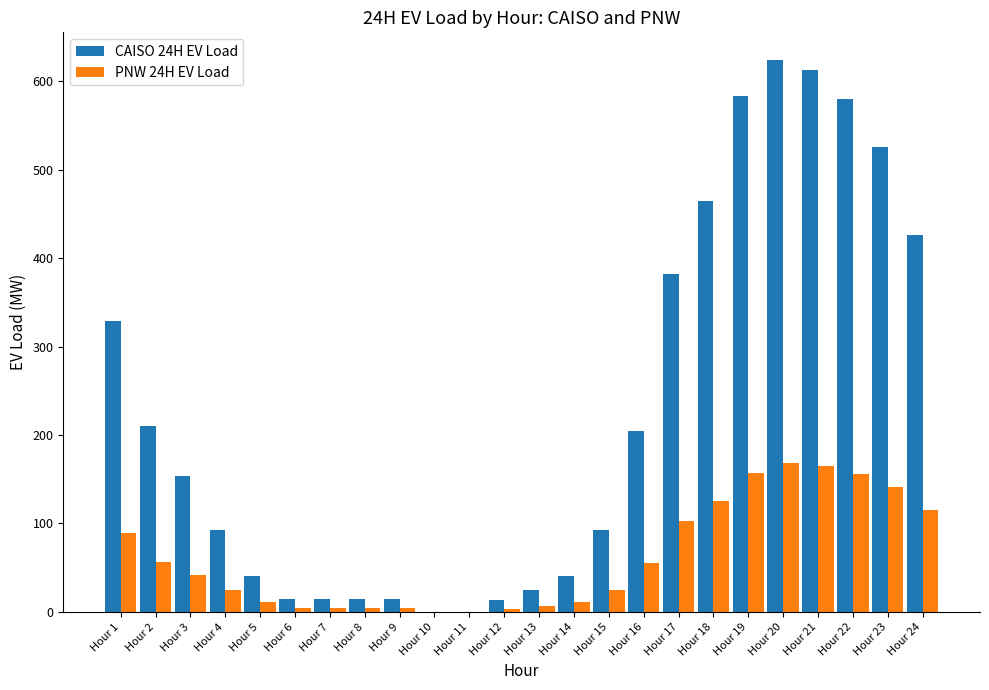

How many data points does each series have?

24